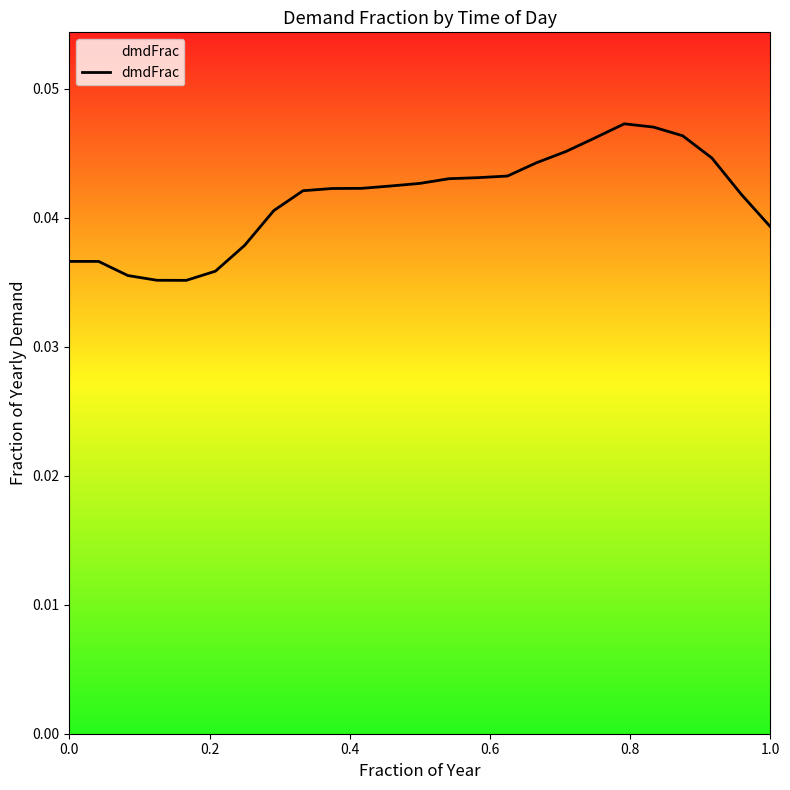

The chart shows a value of 0.1 at 0.0. True or false?

False